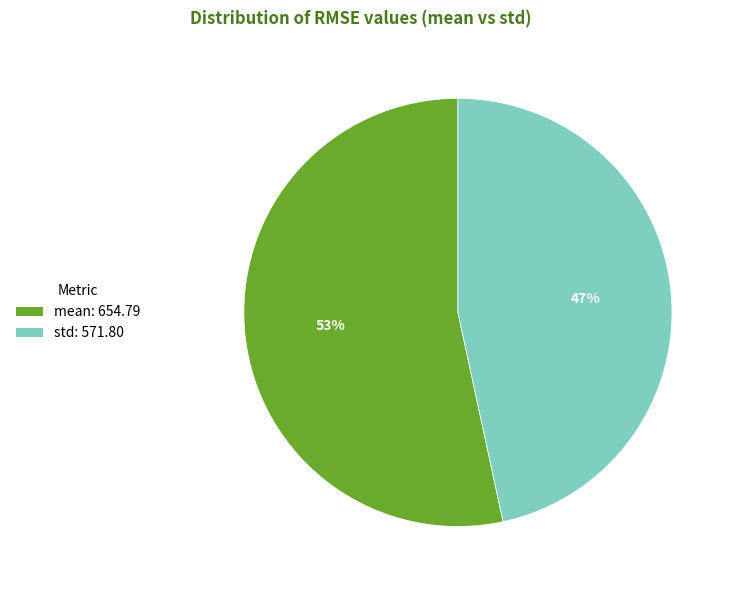

To the nearest percent, what is the combined percentage of std and mean?

100%